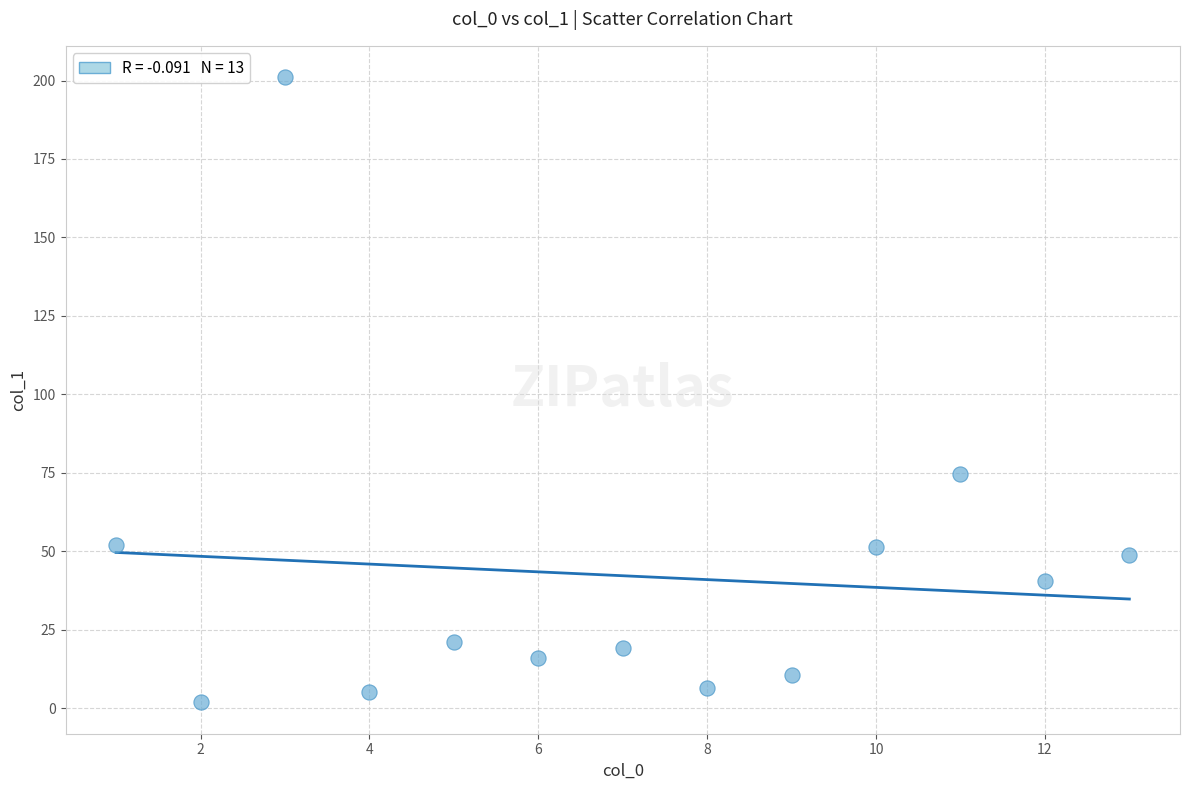

What is the range of Y values (max minus min)?

199.3